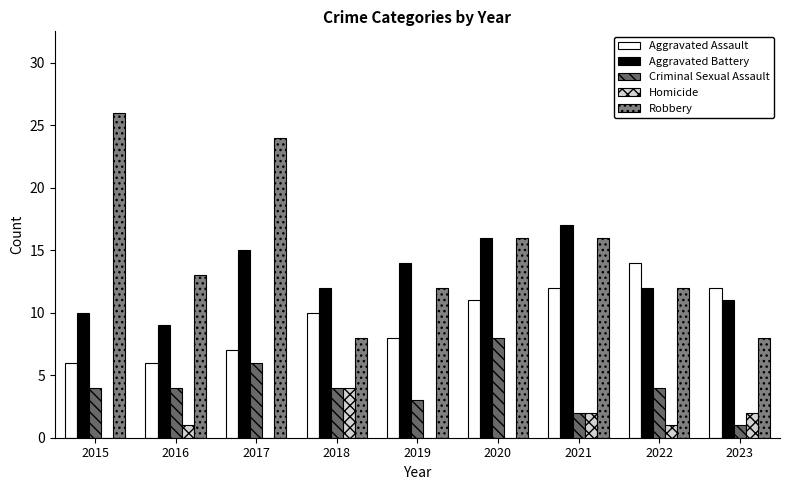

What are all the series names shown in the legend?

Aggravated Assault, Aggravated Battery, Criminal Sexual Assault, Homicide, Robbery